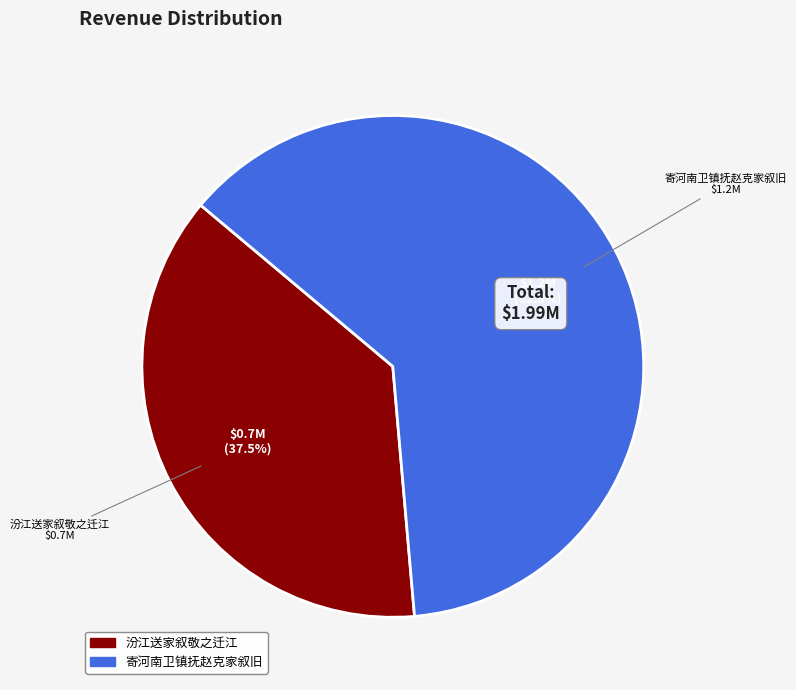

To the nearest percent, what is the difference between the 汾江送家叙敬之迁江 and 寄河南卫镇抚赵克家叙旧 slice percentages?

25%